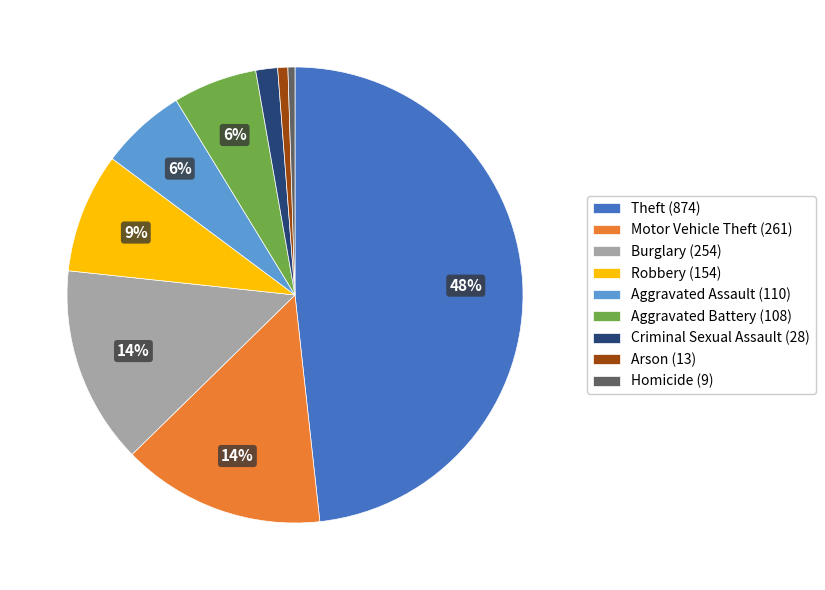

Is Burglary (254) the majority of the pie?

No